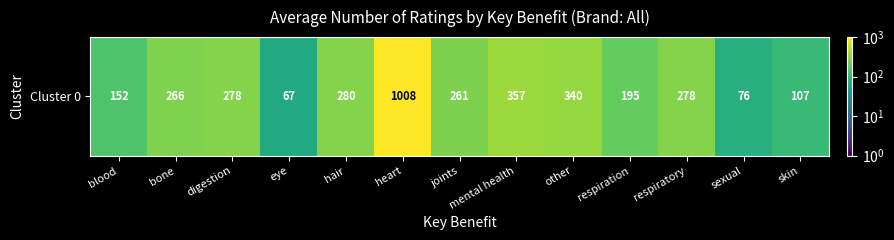

How many values are below 266?

6